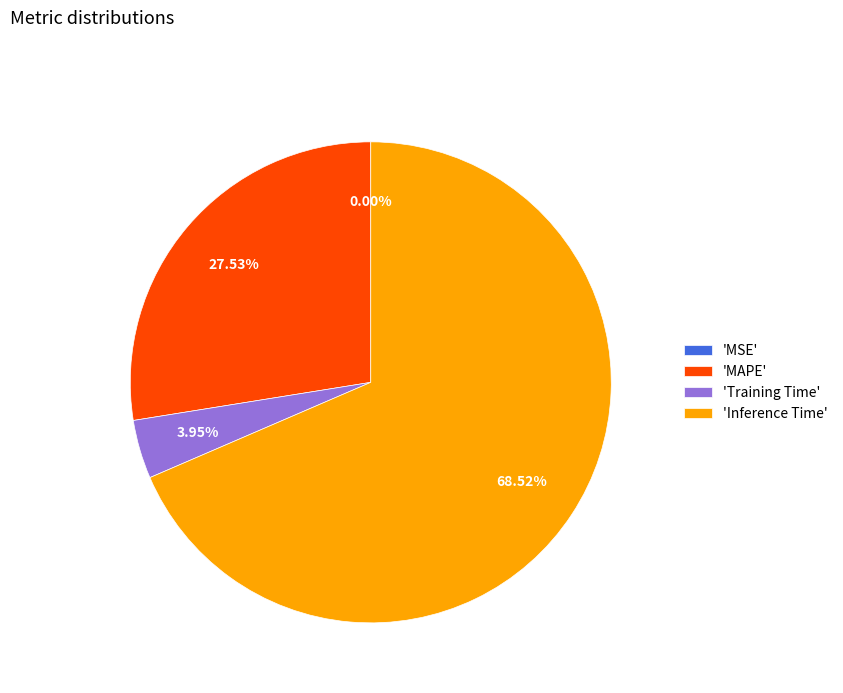

Does any single category account for the majority?

Yes